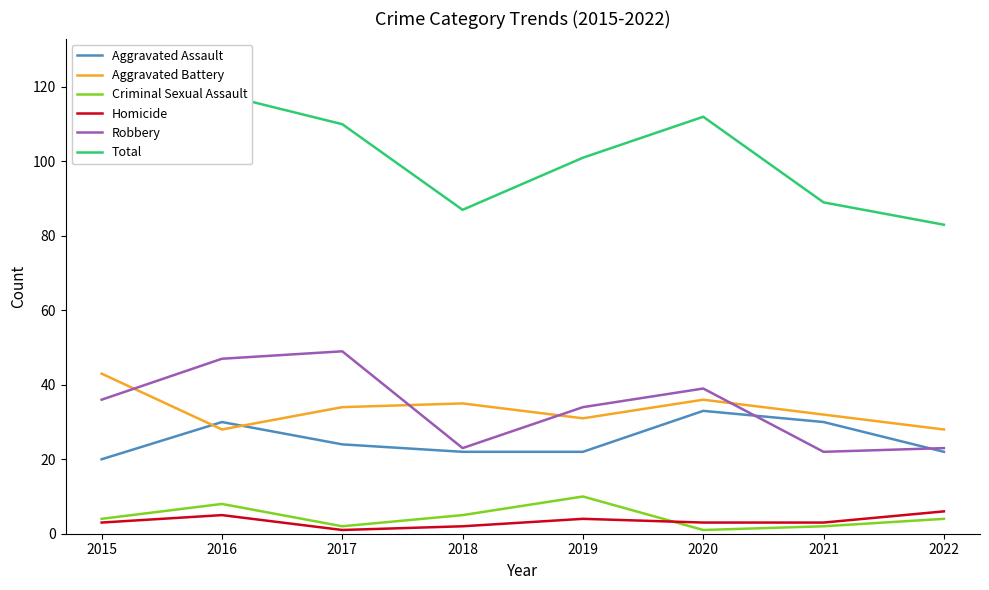

True or false: Homicide and Total cross at least once.

False